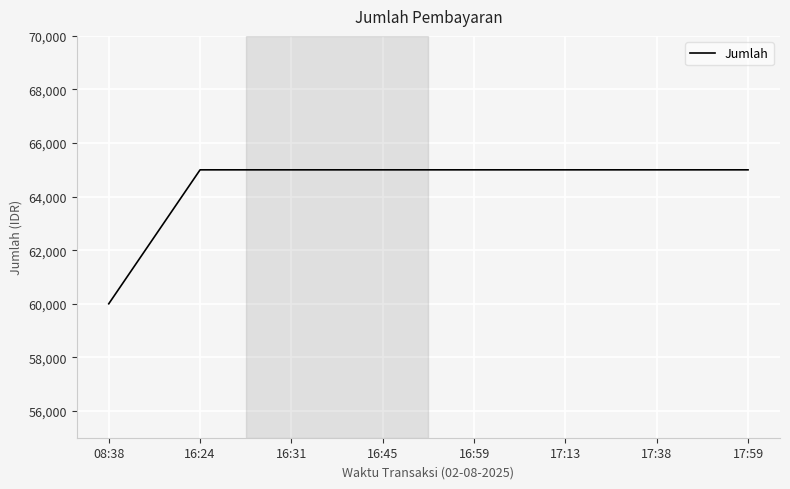

The value at 17:59 is 65000. True or false?

True